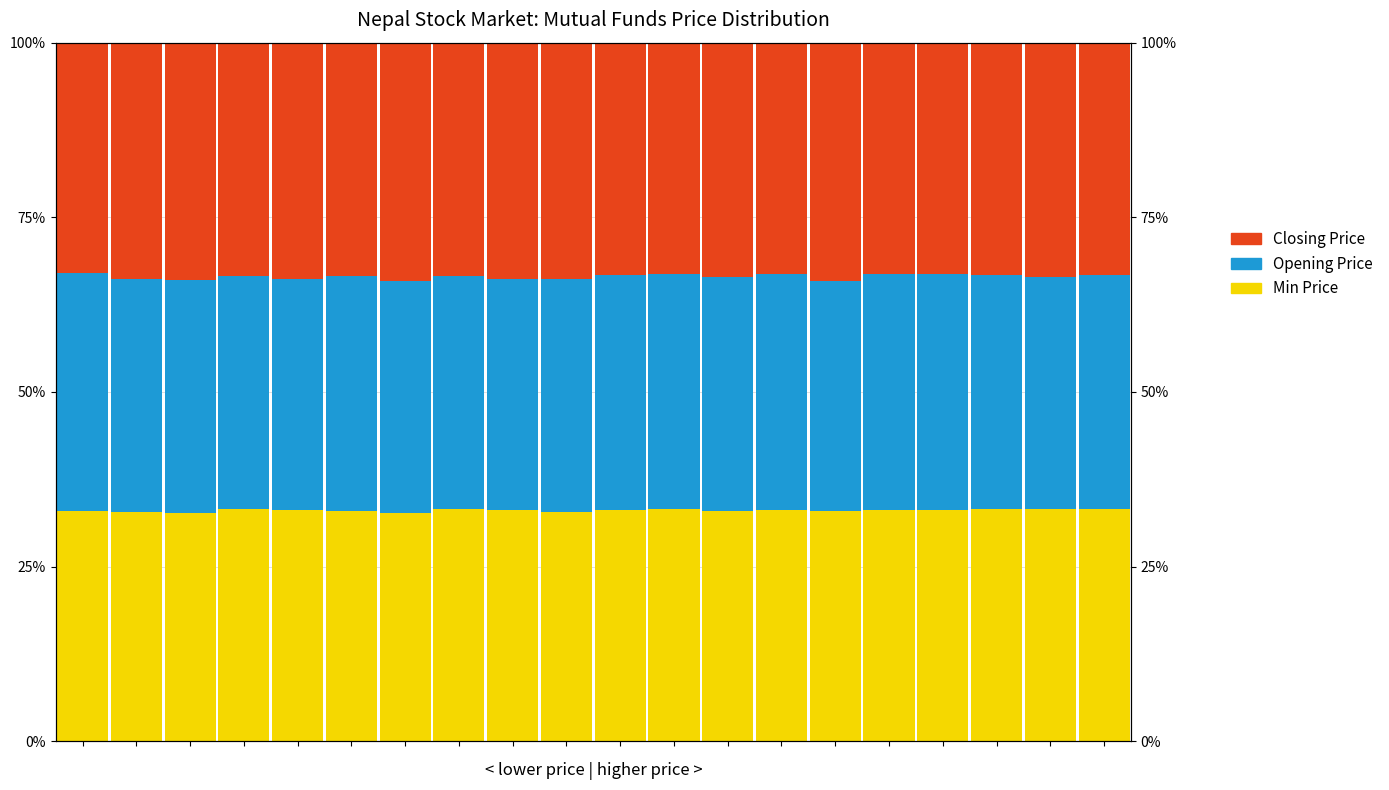

How many values in the Min Price series exceed 33?

13